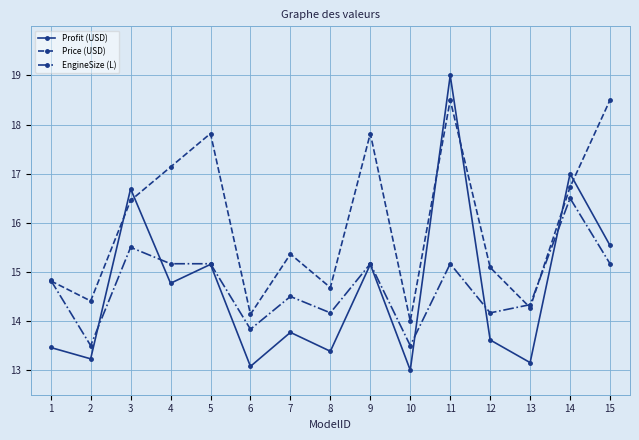

At which category does EngineSize (L) reach its first local peak?

3